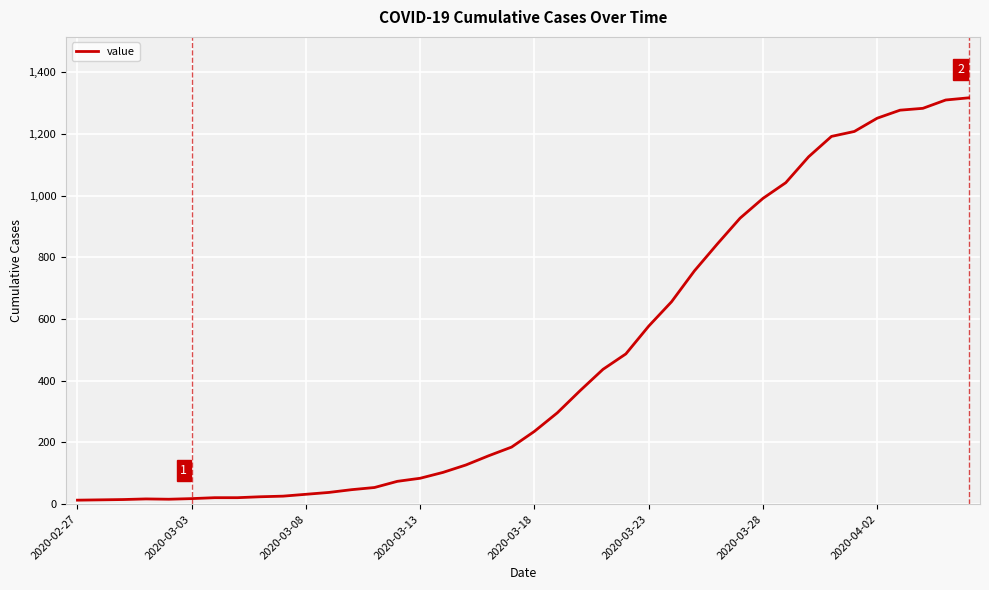

What is the difference between the maximum and minimum values?

1304